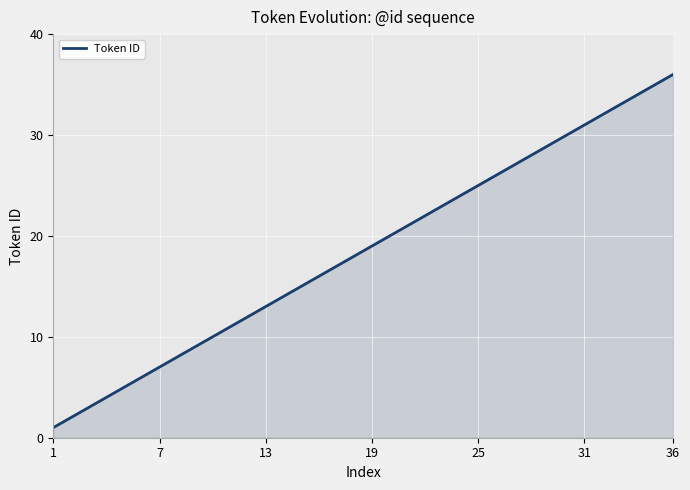

What is the difference between the maximum and minimum values?

35